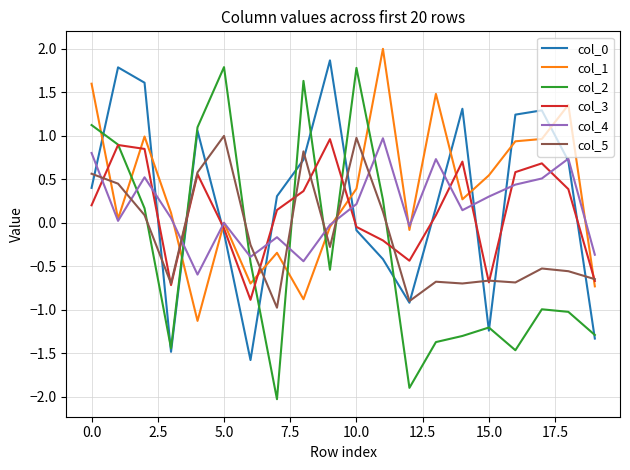

Which series has the widest spread of values?

col_2